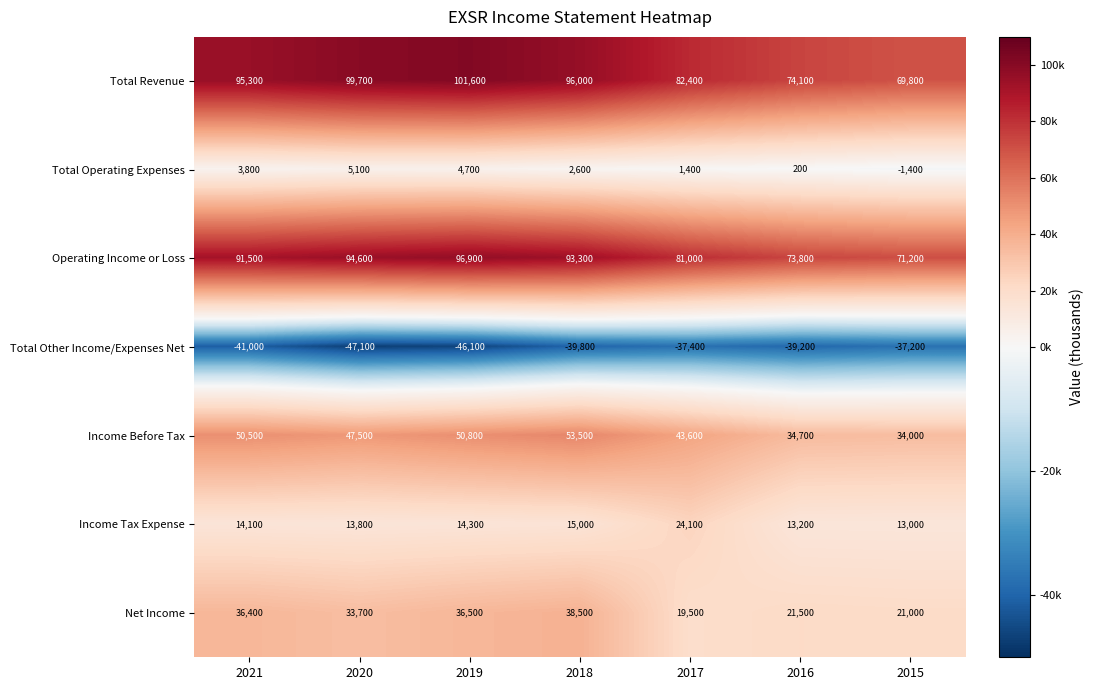

At how many categories does at least one series exceed 33221?

7